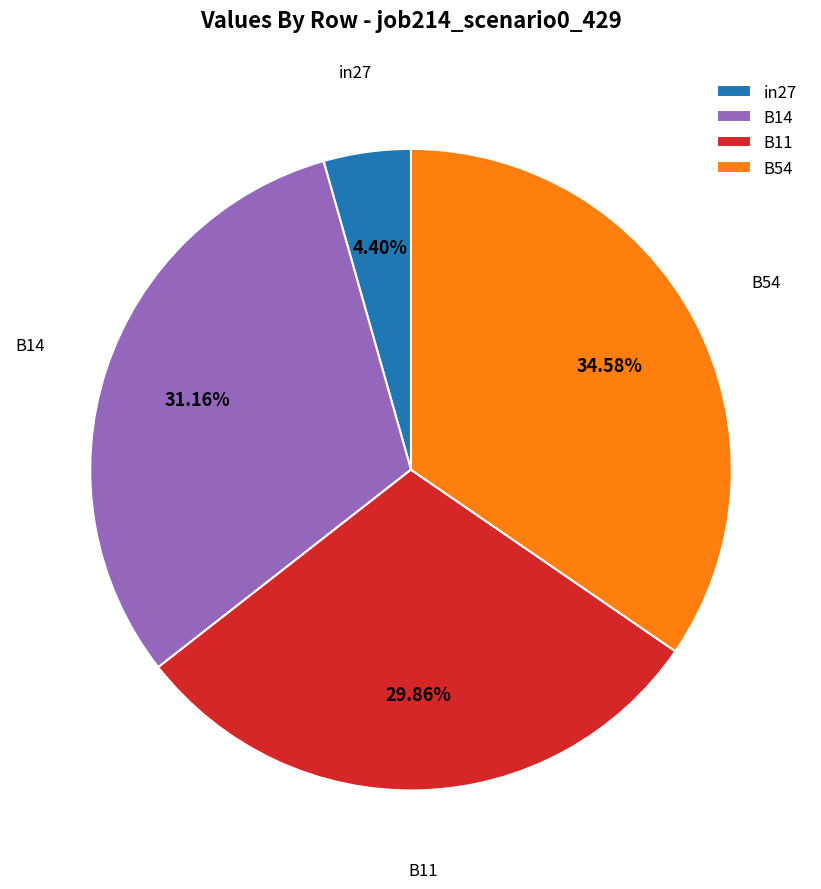

Is the sum of B11 and B54 greater than half?

Yes